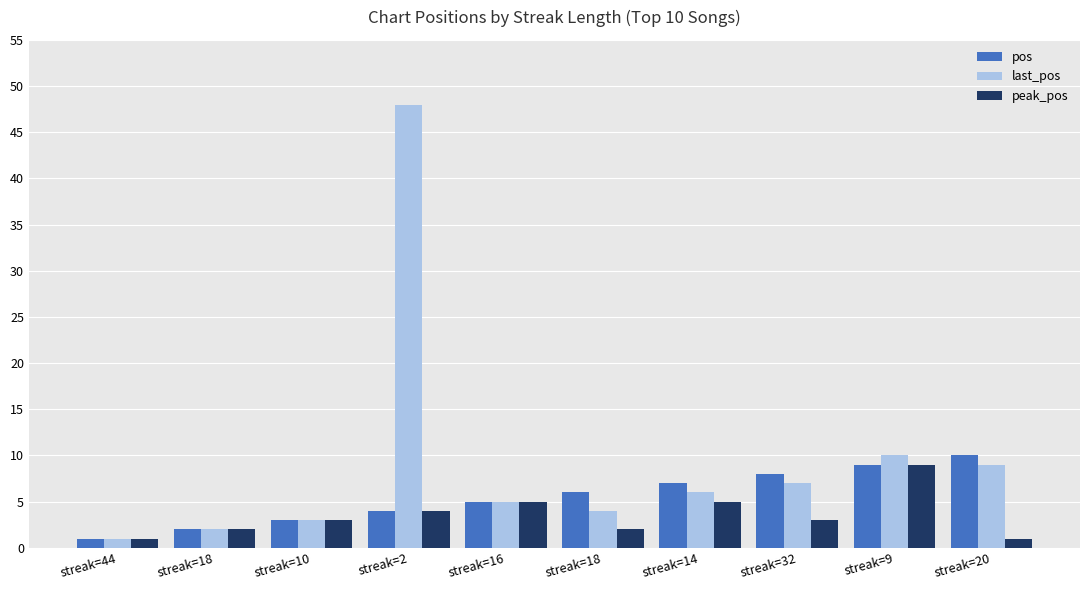

What is the label of the 7th bar from the left?

streak=14